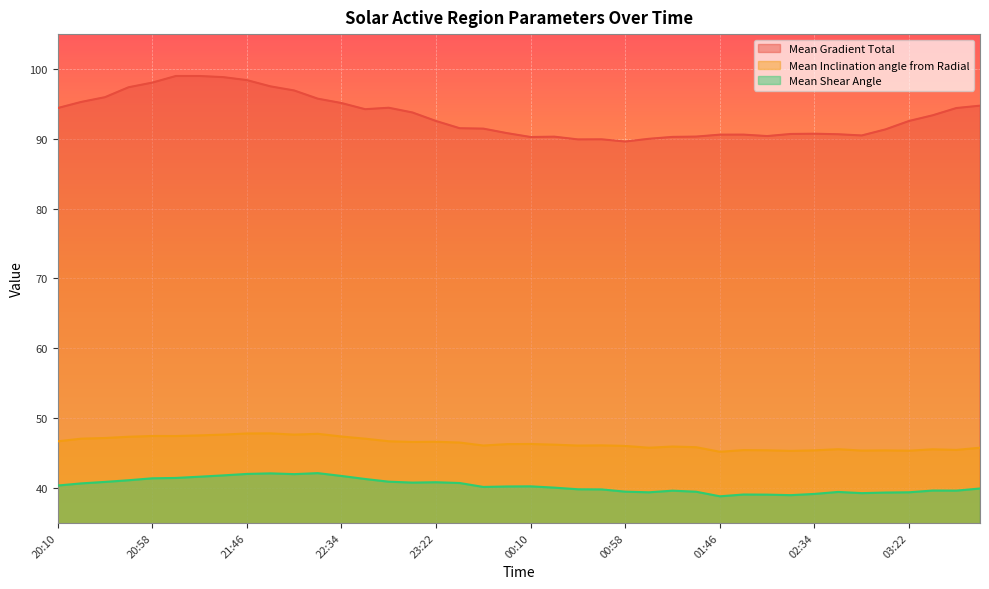

How many data points in Mean Inclination angle from Radial are less than 46?

15